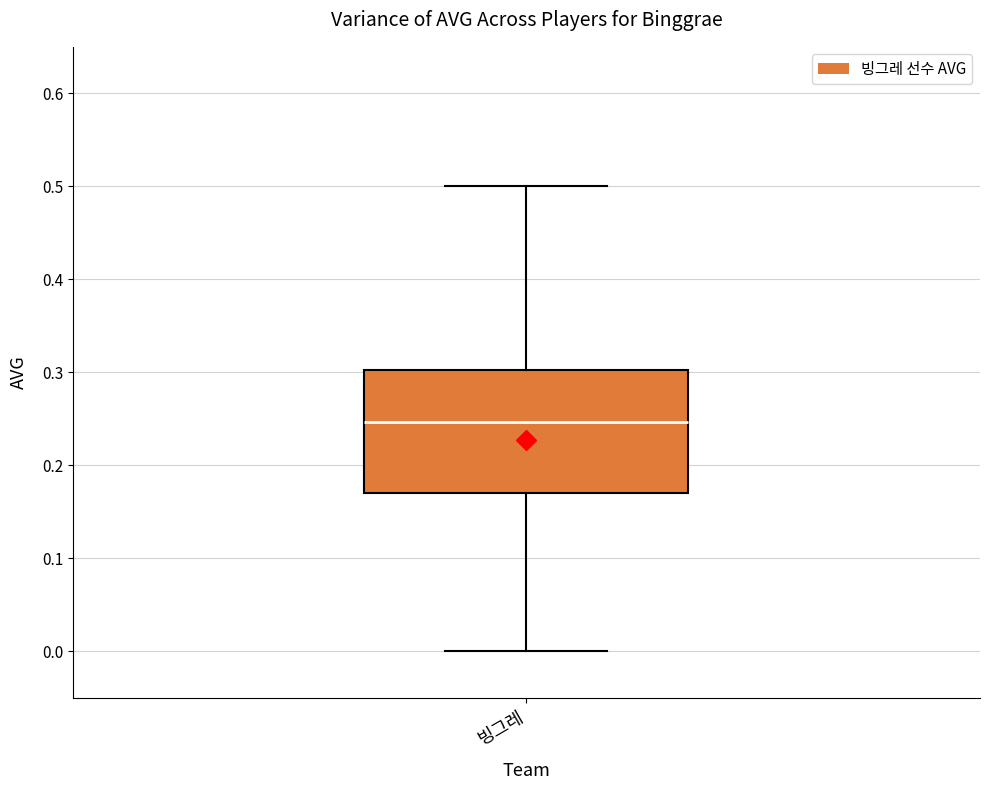

Read this box plot against the y-axis: the position of the median line, the range covered by the box, and the ends of both whiskers. The values are not printed on the chart, so give them approximately, as read against the axis.

median 0.25, box 0.17 to 0.30, whiskers 0.00 to 0.50